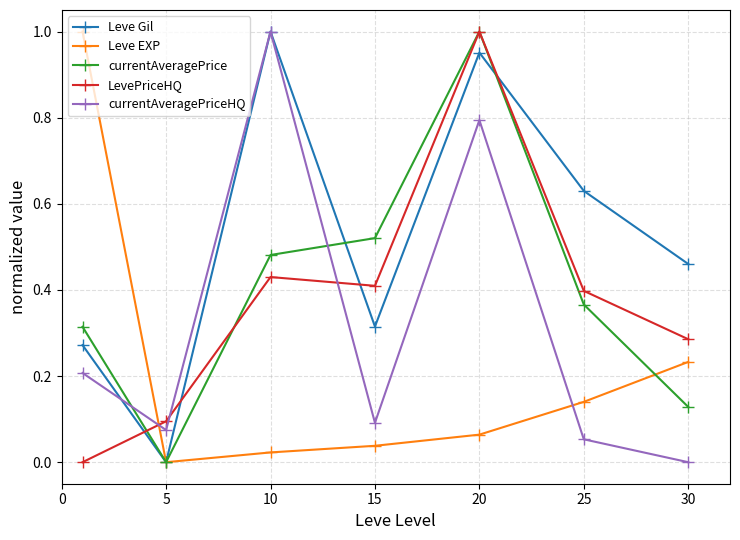

Does the chart display data point markers on the line(s)?

Yes